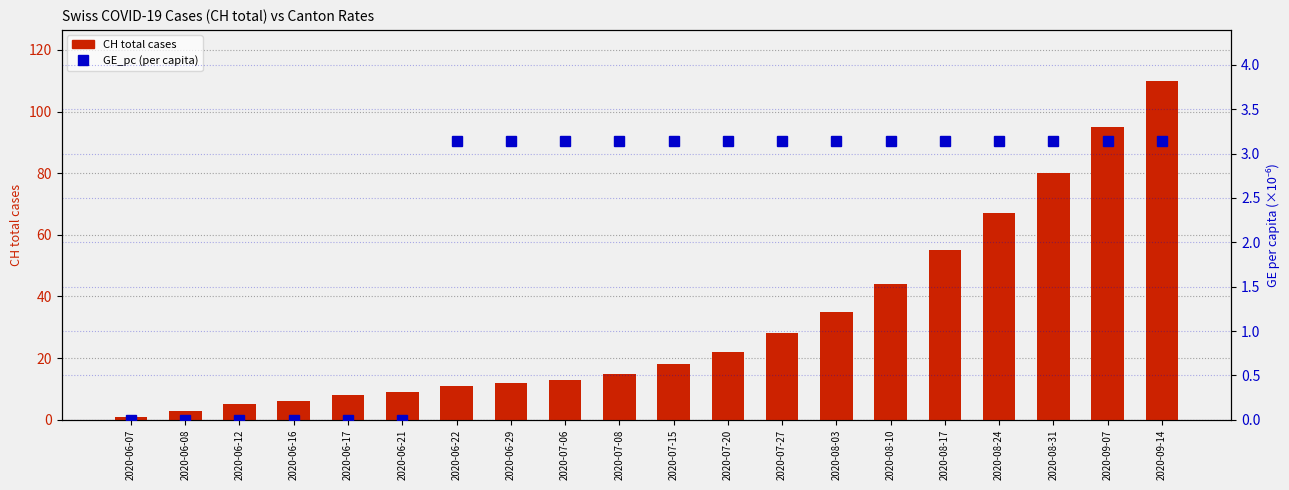

Are the bars grouped side by side (vs. stacked)?

Yes